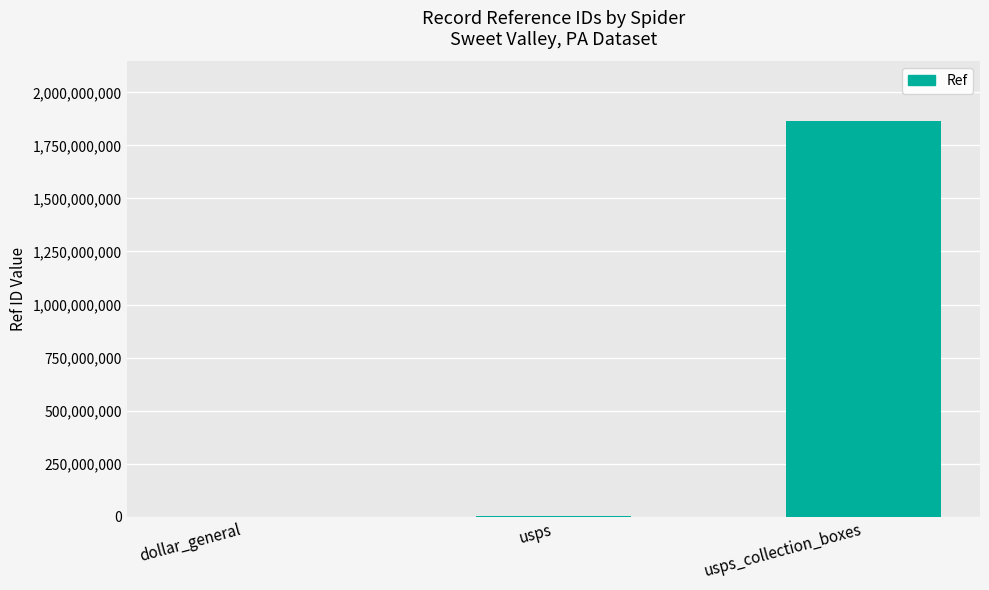

What is the average value?

622333182